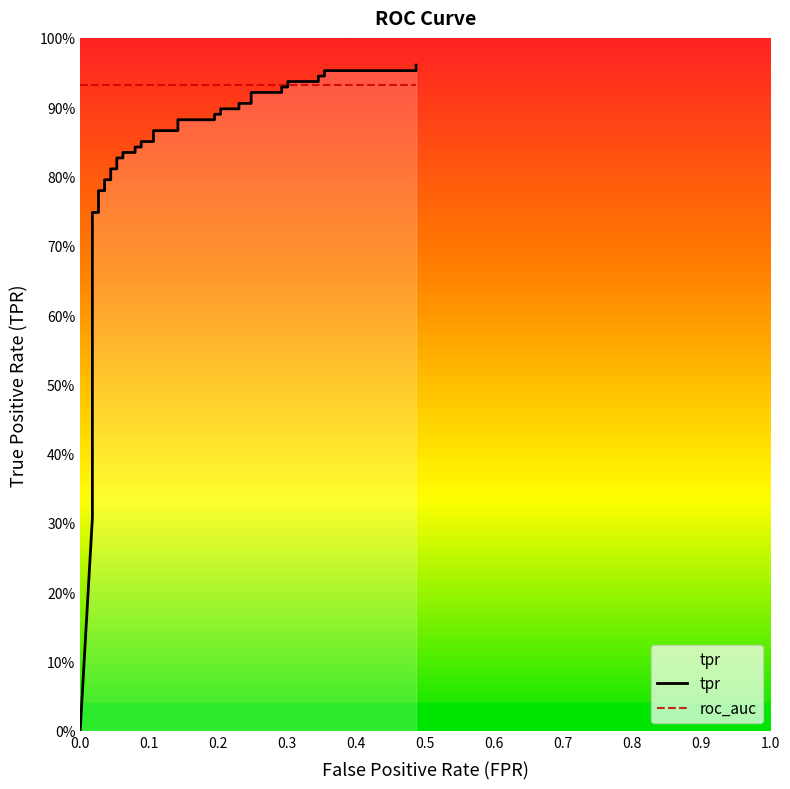

True or false: tpr has a value of 0.5 at 30.

False